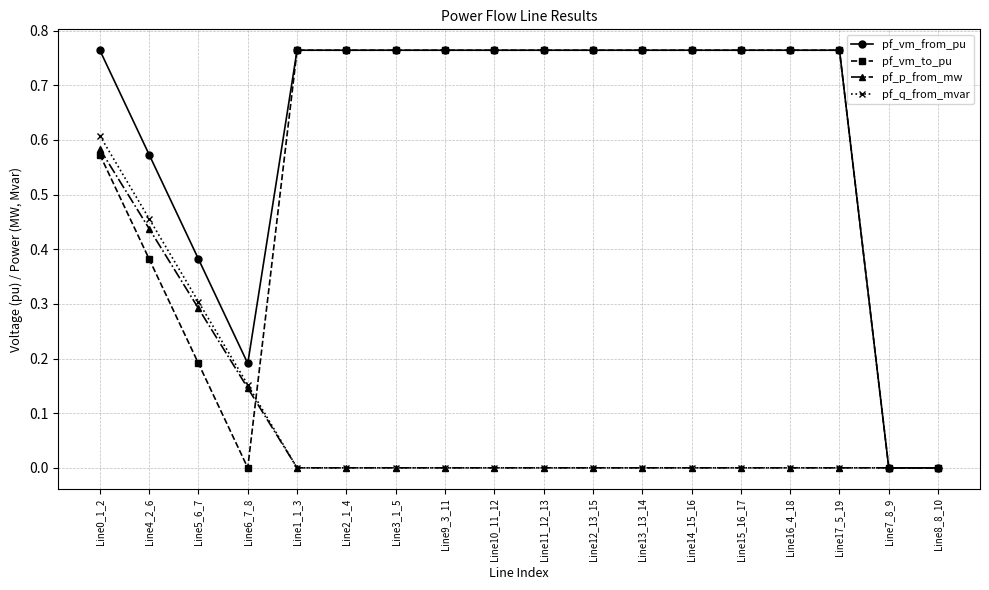

Between Line14_15_16 and Line8_8_10, which series saw the biggest shift?

pf_vm_to_pu